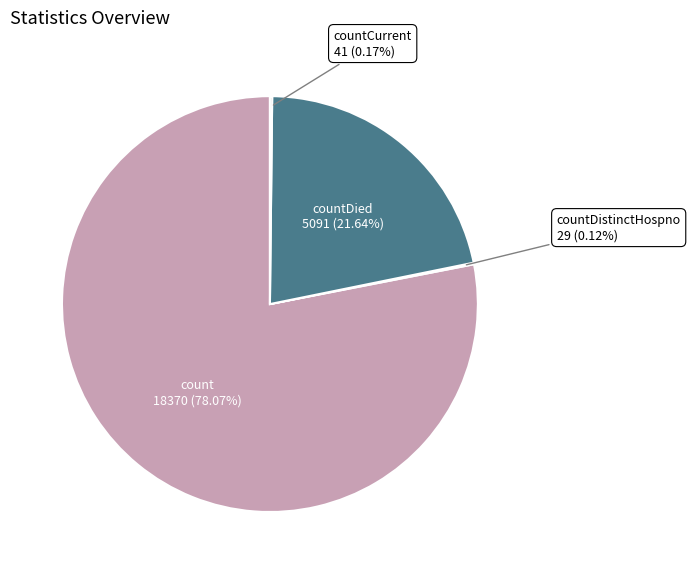

Is there a majority slice in this chart?

Yes